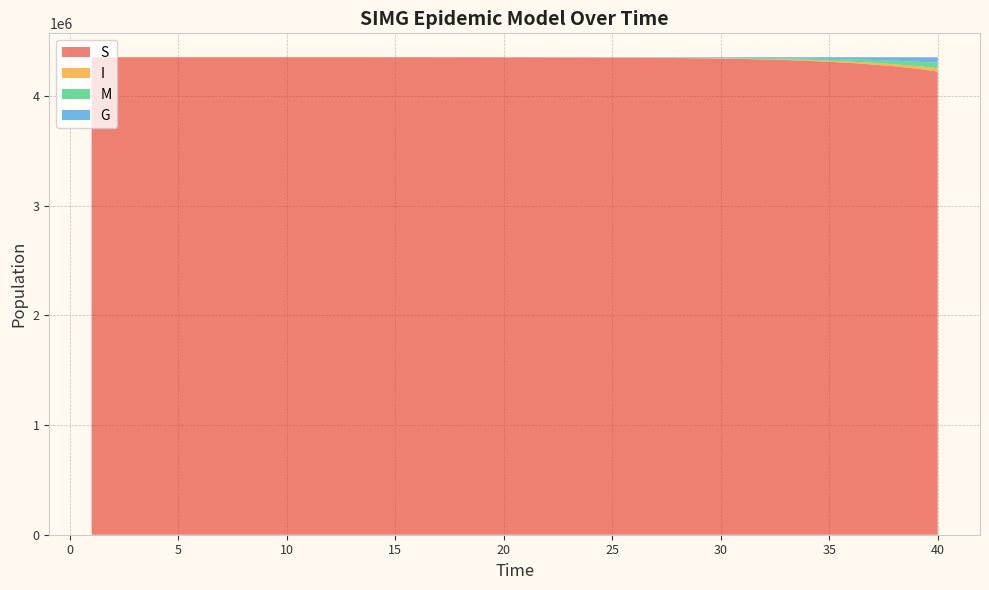

Reading left to right, what are all the values shown in this chart?

S: 4356403.0	4356399.6	4356395.3	4356389.8	4356382.9	4356374.1	4356362.9	4356348.6	4356330.5	4356307.6	4356278.4	4356241.3	4356194.2	4356134.4	4356058.5	4355962.0	4355839.5	4355683.9	4355486.2	4355235.2	4354916.5	4354511.9	4353998.1	4353346.0	4352518.3	4351468.1	4350136.0	4348446.9	4346306.2	4343594.8	4340163.3	4335824.7	4330345.9	4323438.3	4314746.2	4303835.8	4290183.5	4273166.3	4252057.0	4226027.0
I: 3.0	3.8	4.8	6.1	7.8	9.9	12.6	16.0	20.3	25.8	32.8	41.7	52.9	67.2	85.4	108.5	137.8	175.0	222.2	282.2	358.4	455.1	577.8	733.5	931.0	1181.4	1498.8	1900.7	2409.4	3052.6	3864.8	4888.7	6176.9	7793.5	9815.7	12334.9	15457.3	19302.2	23998.5	29677.1
M: 0.0	1.3	2.9	5.0	7.6	11.0	15.3	20.7	27.6	36.3	47.4	61.5	79.4	102.2	131.1	167.8	214.4	273.6	348.8	444.3	565.5	719.5	915.0	1163.3	1478.4	1878.2	2385.6	3029.2	3845.2	4879.3	6188.9	7846.3	9941.6	12587.1	15922.0	20117.6	25382.6	31968.7	40175.2	50350.8
G: 0.0	1.3	2.9	5.0	7.6	11.0	15.3	20.7	27.6	36.3	47.4	61.5	79.4	102.2	131.1	167.8	214.4	273.6	348.8	444.3	565.5	719.5	915.0	1163.3	1478.4	1878.2	2385.6	3029.2	3845.2	4879.3	6188.9	7846.3	9941.6	12587.1	15922.0	20117.6	25382.6	31968.7	40175.2	50350.8